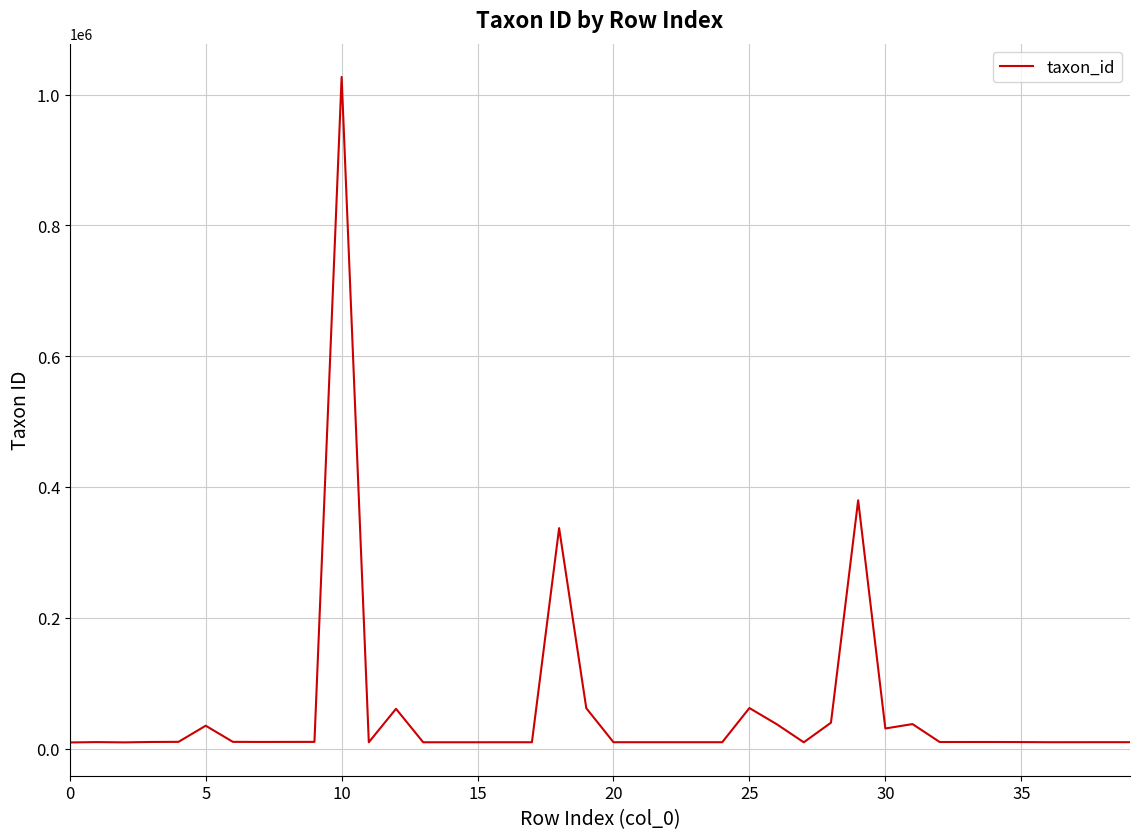

What is the greatest value displayed?

1026970